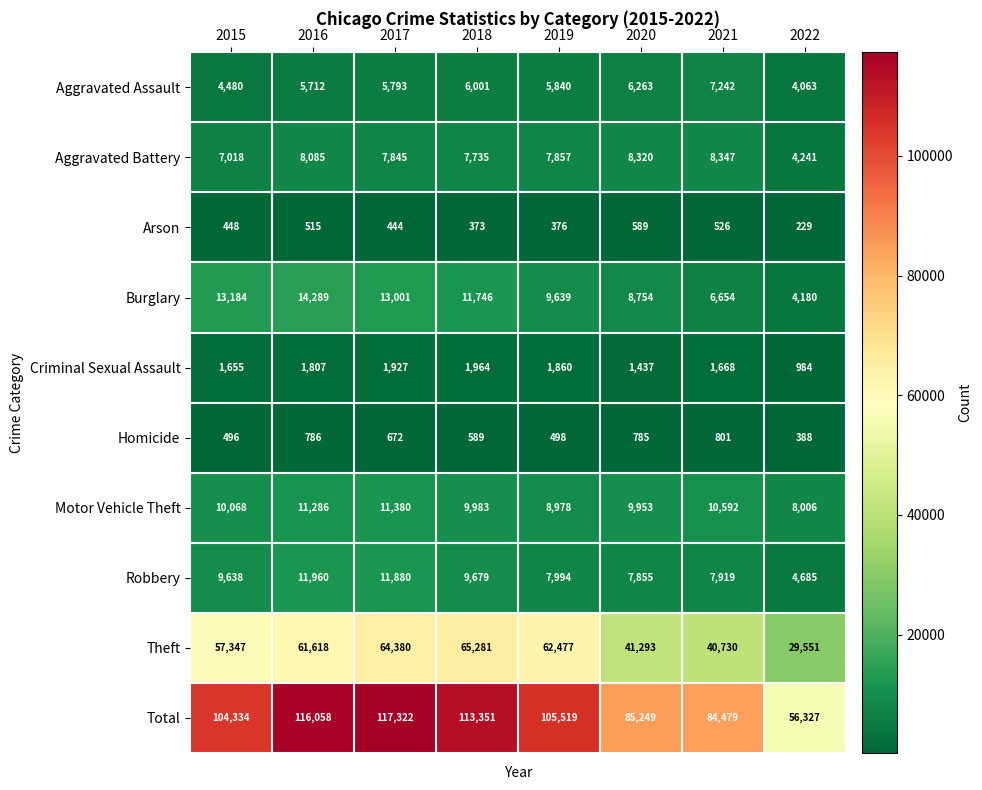

What is the highest value of the Aggravated Assault series?

7242